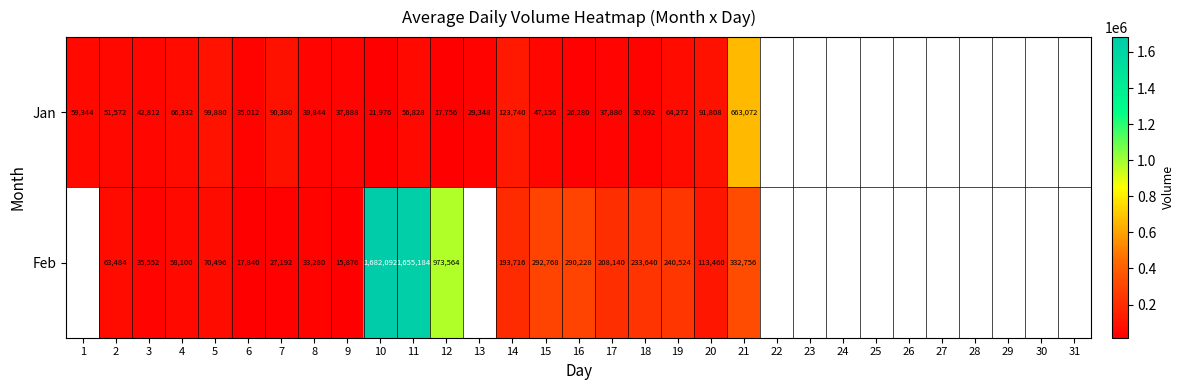

At 4, list the series in order from largest to smallest.

Jan, Feb